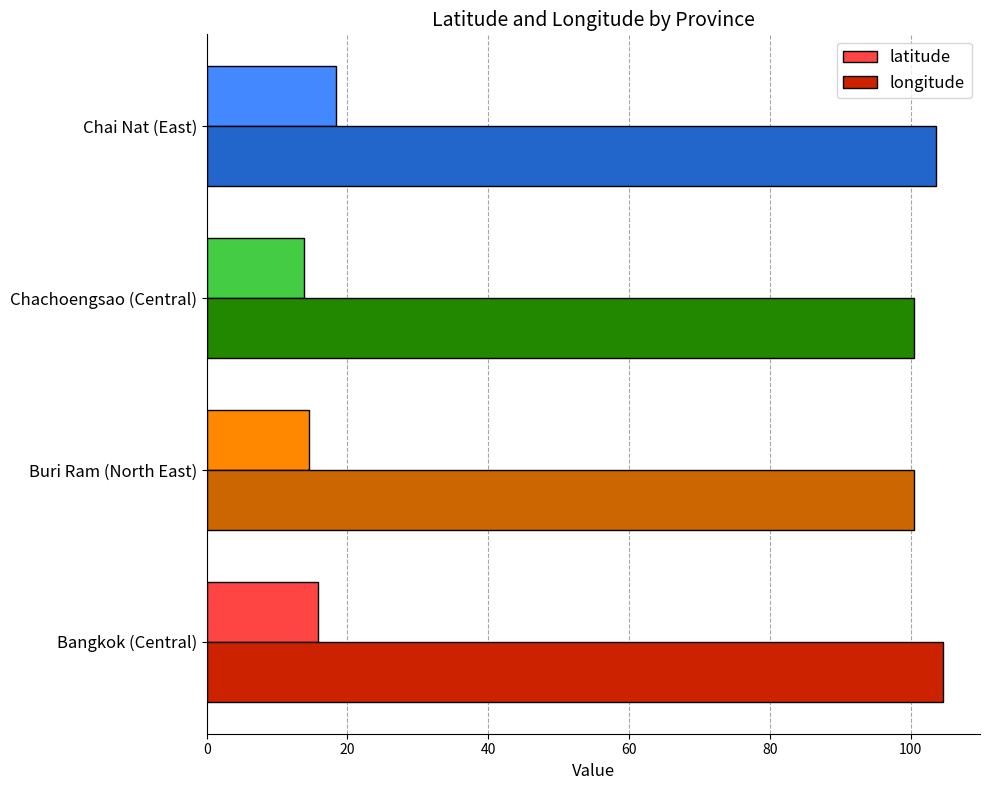

Count the number of categories in the chart.

4